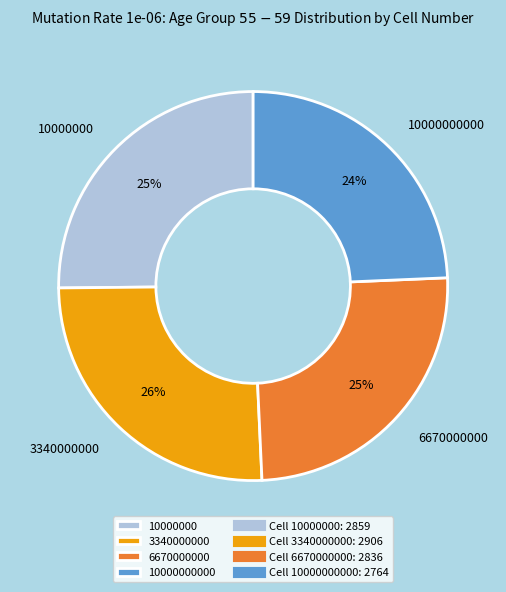

To the nearest percent, what percentage of the pie is 3340000000?

26%